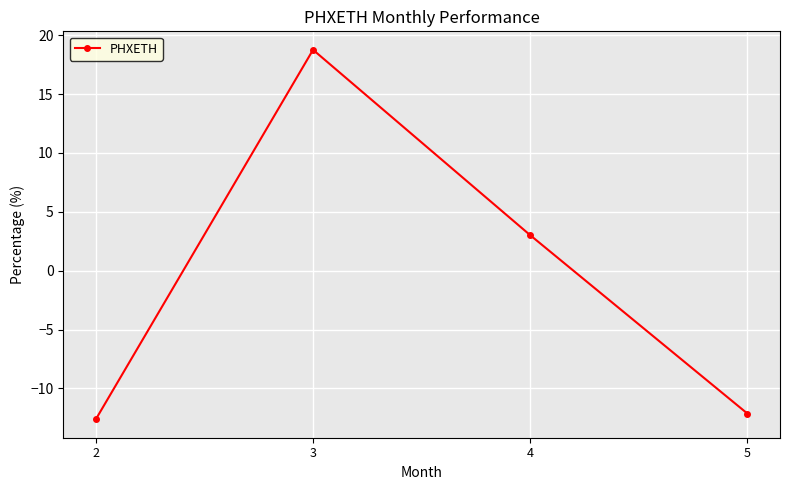

How many lines are shown in the chart?

1